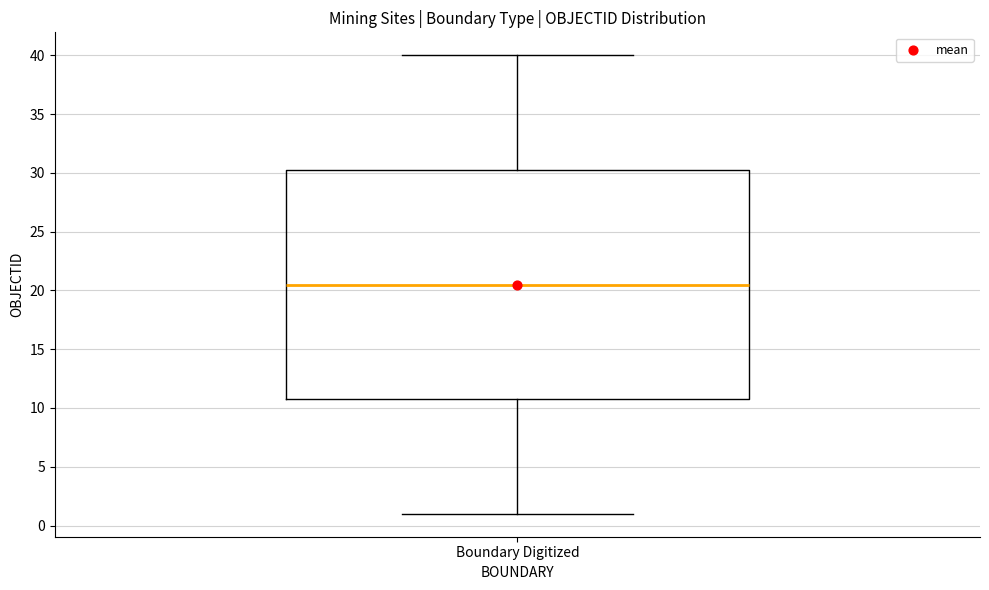

Transcribe this box plot: give where the median line is, the range the box spans, and where the two whiskers end, as read against the y-axis. The values are not printed on the chart, so give them approximately, as read against the axis.

median 20.5, box 11.0 to 30.5, whiskers 1.0 to 40.0